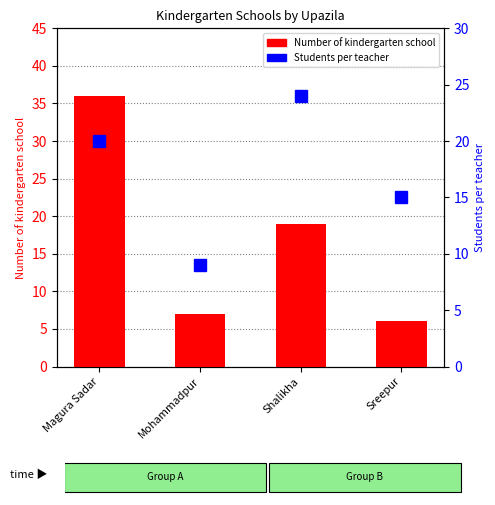

True or false: Students per teacher has a value of 21 at Sreepur.

False